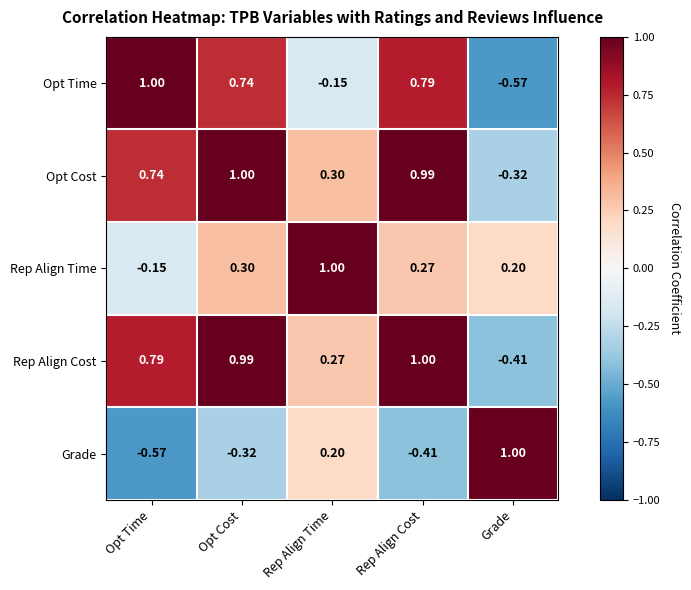

Between Opt Time and Rep Align Cost, which series saw the biggest shift?

Rep Align Time